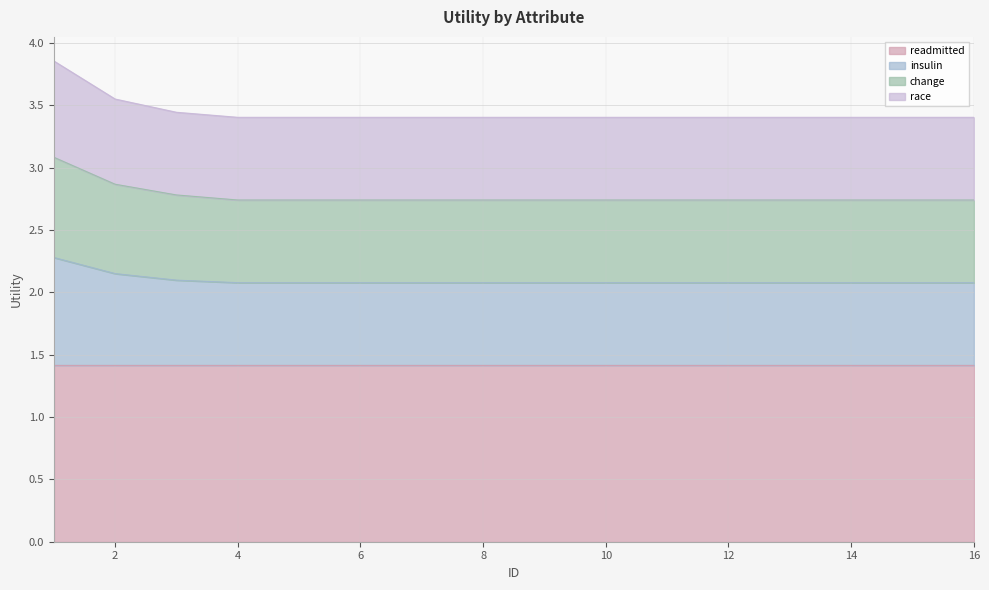

What is the total value across all series at 12?

3.4